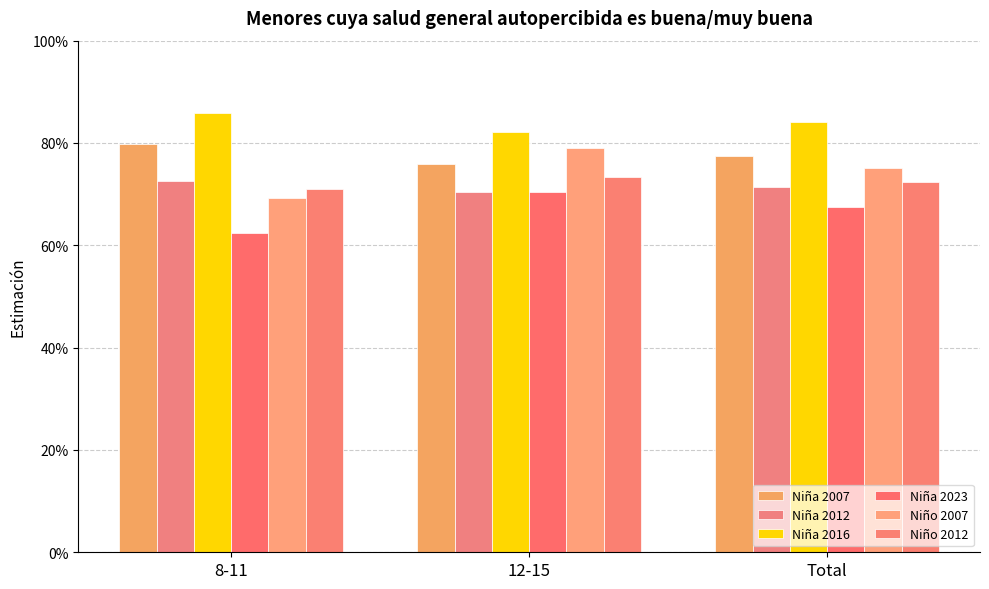

Is it true that Niña 2016 equals 0.8 at Total?

True